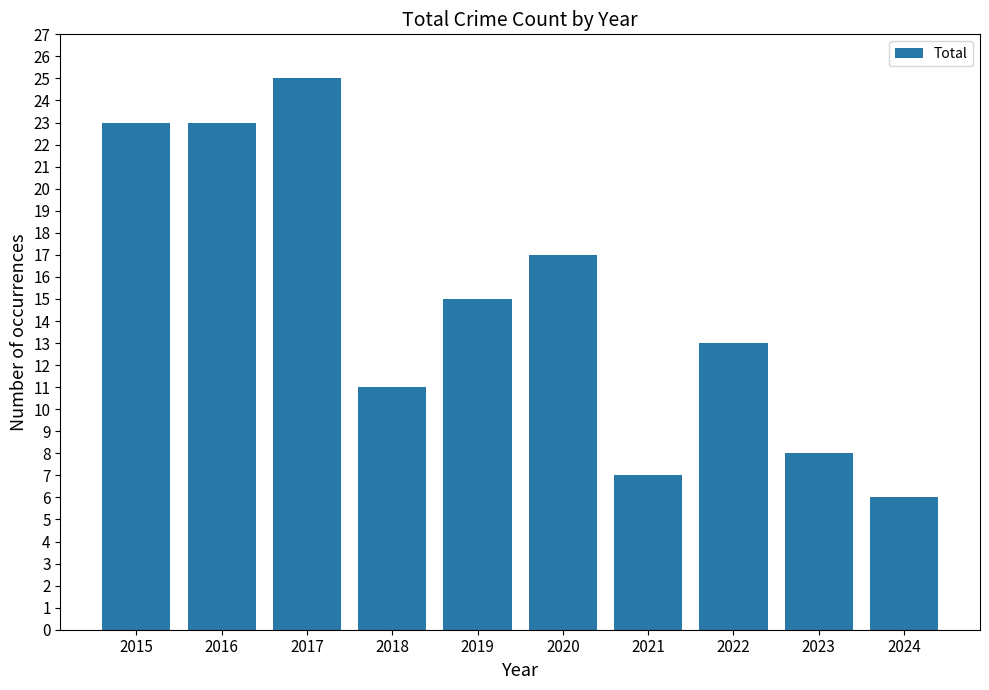

What is the sum of all values?

148